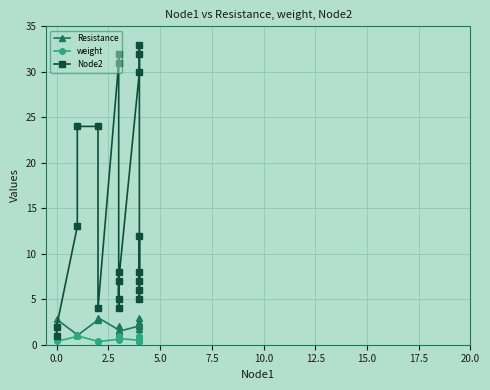

Which series has the largest range (max minus min)?

Node2